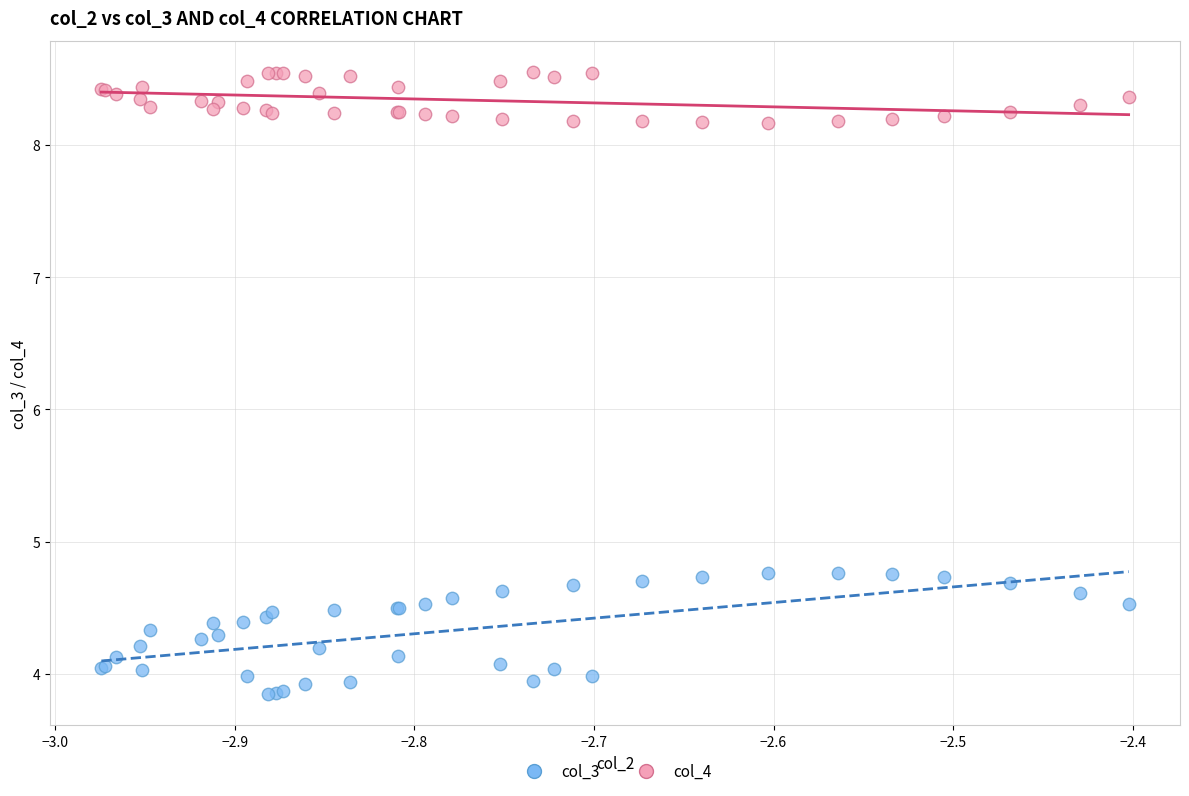

Which series reaches the minimum Y coordinate?

col_3